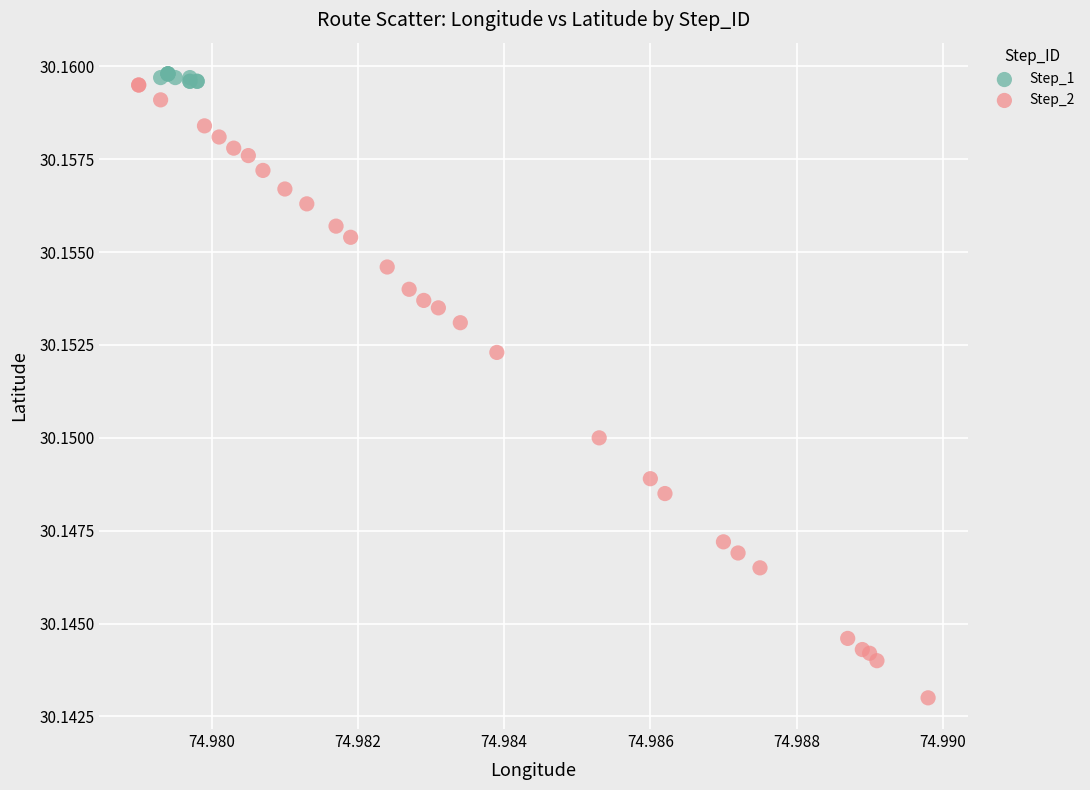

Which series has the widest spread of Y values?

Step_2